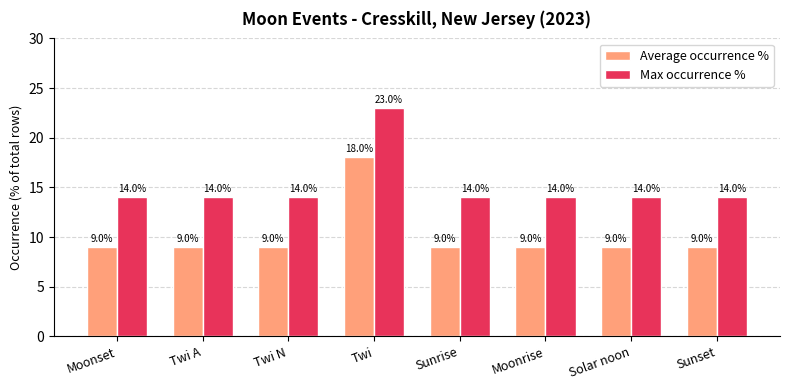

At Sunrise, list the series in order from largest to smallest.

Max occurrence %, Average occurrence %